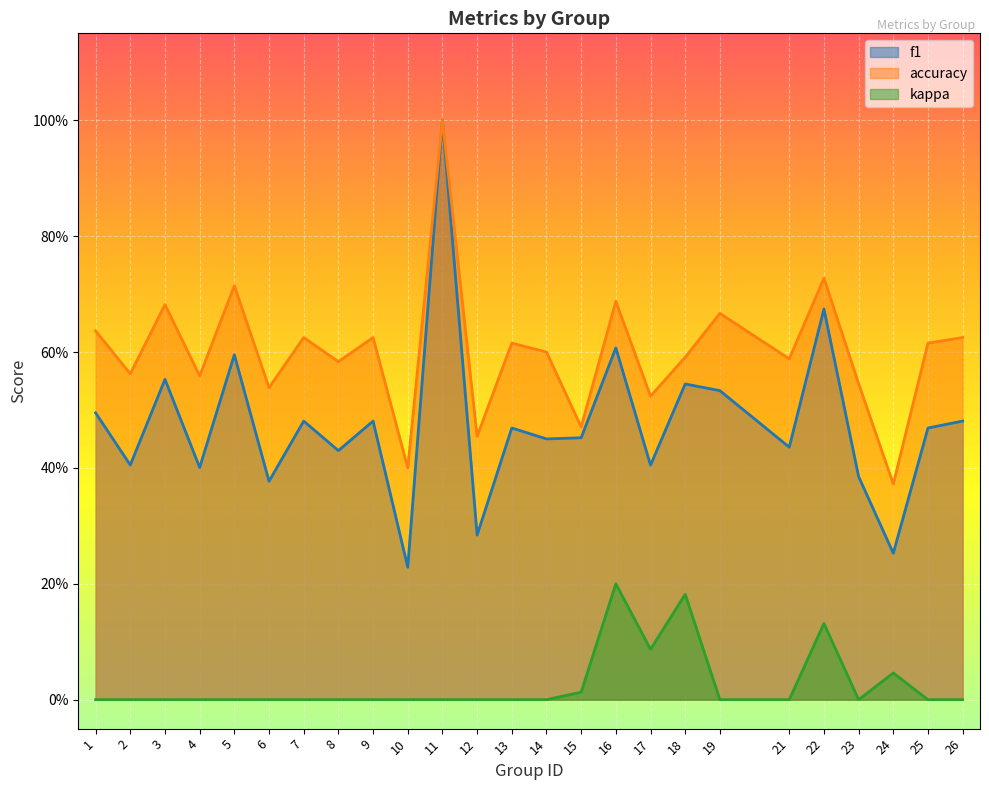

At 8, list the series in order from smallest to largest.

kappa, f1, accuracy